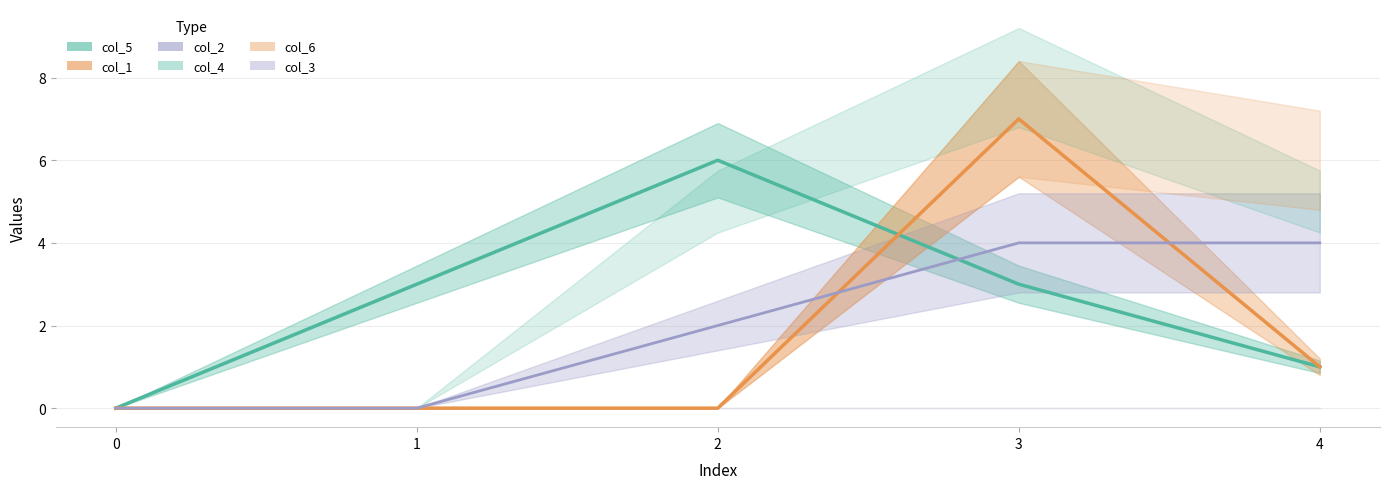

Reading left to right, list all the values displayed in this chart.

col_5: 0	3	6	3	1
col_1: 0	0	0	7	1
col_2: 0	0	2	4	4